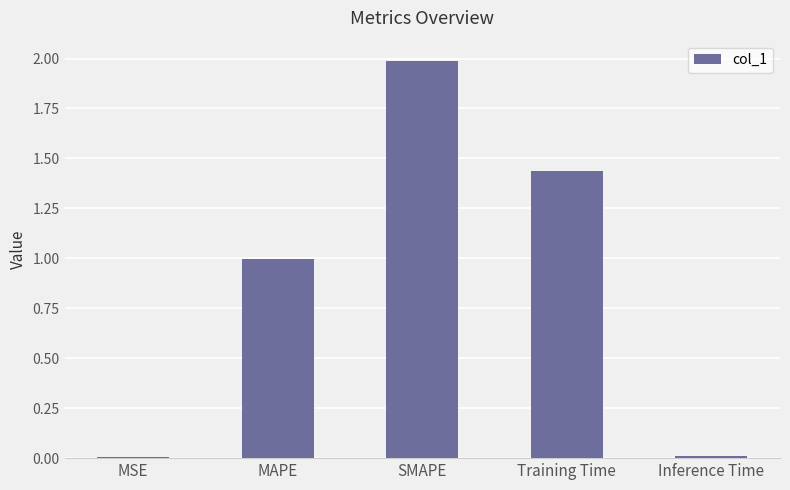

What is the average value?

0.9